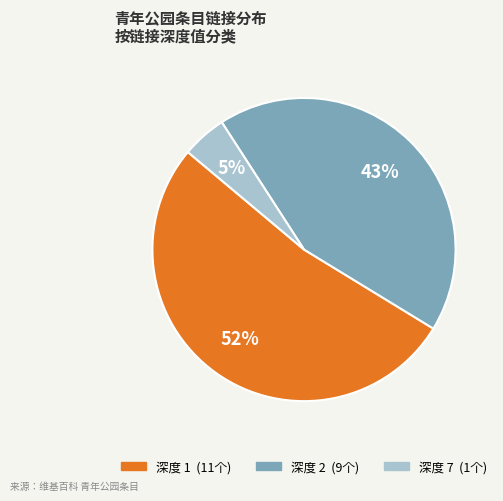

To the nearest percent, what is the average slice percentage?

33%